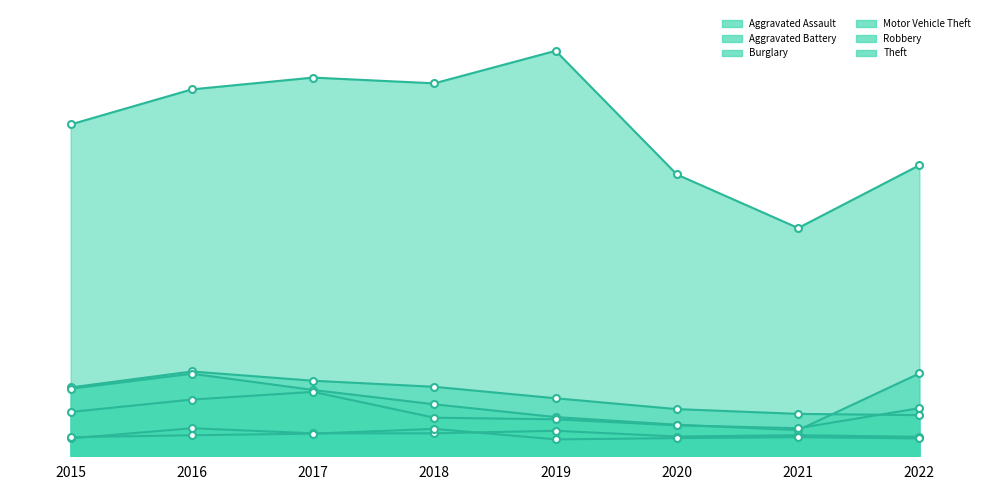

Count the number of categories in the chart.

8